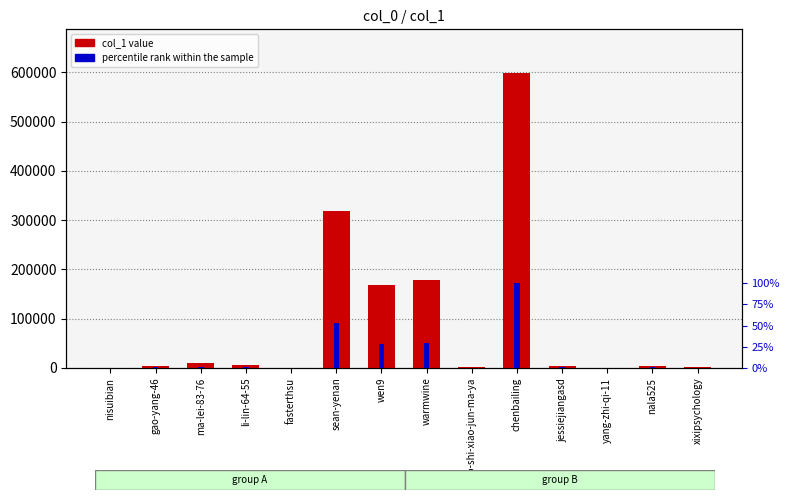

Is it true that percentile rank within the sample equals 0.5 at gao-yang-46?

True